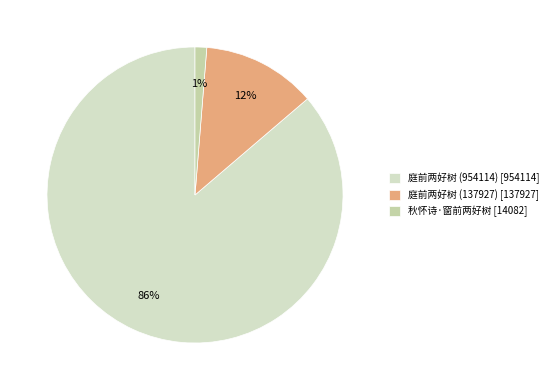

Count the number of slices in the pie.

3